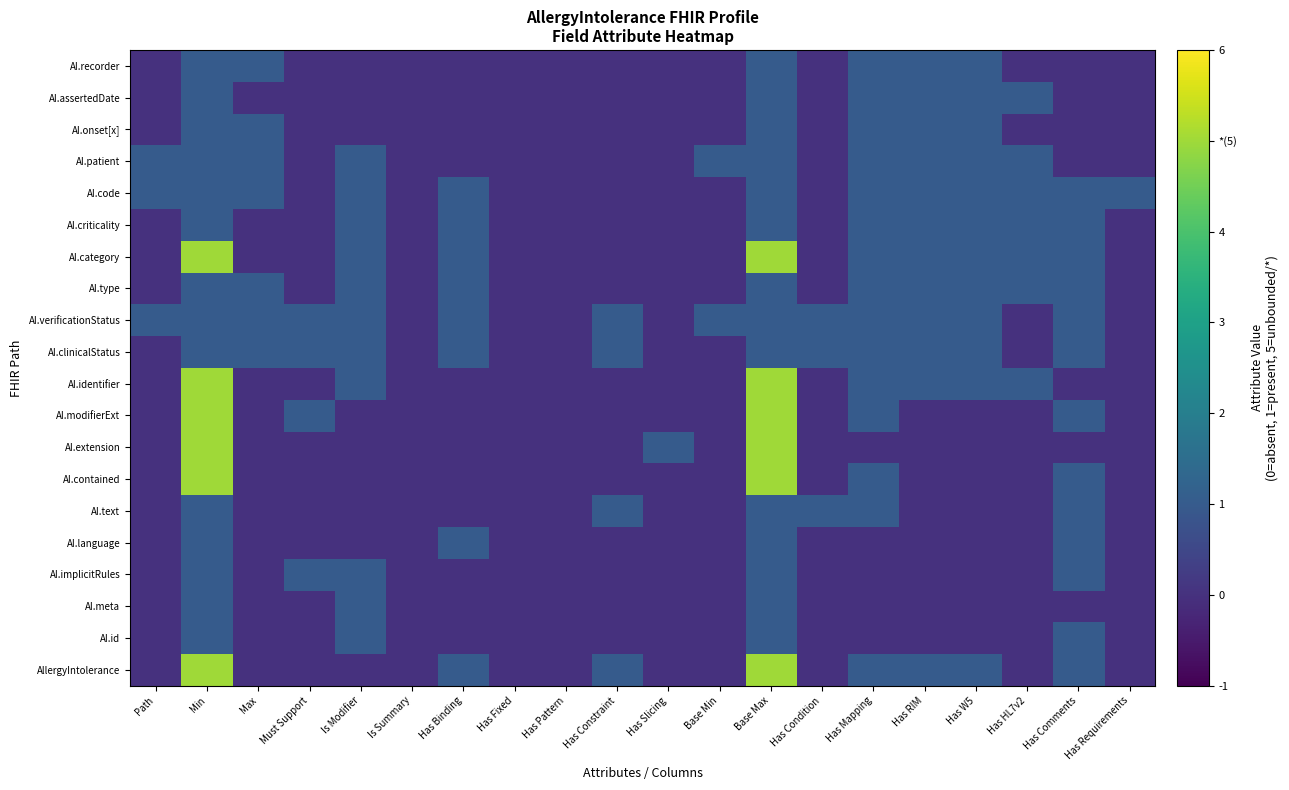

At which category is the sum across all series the highest?

Min